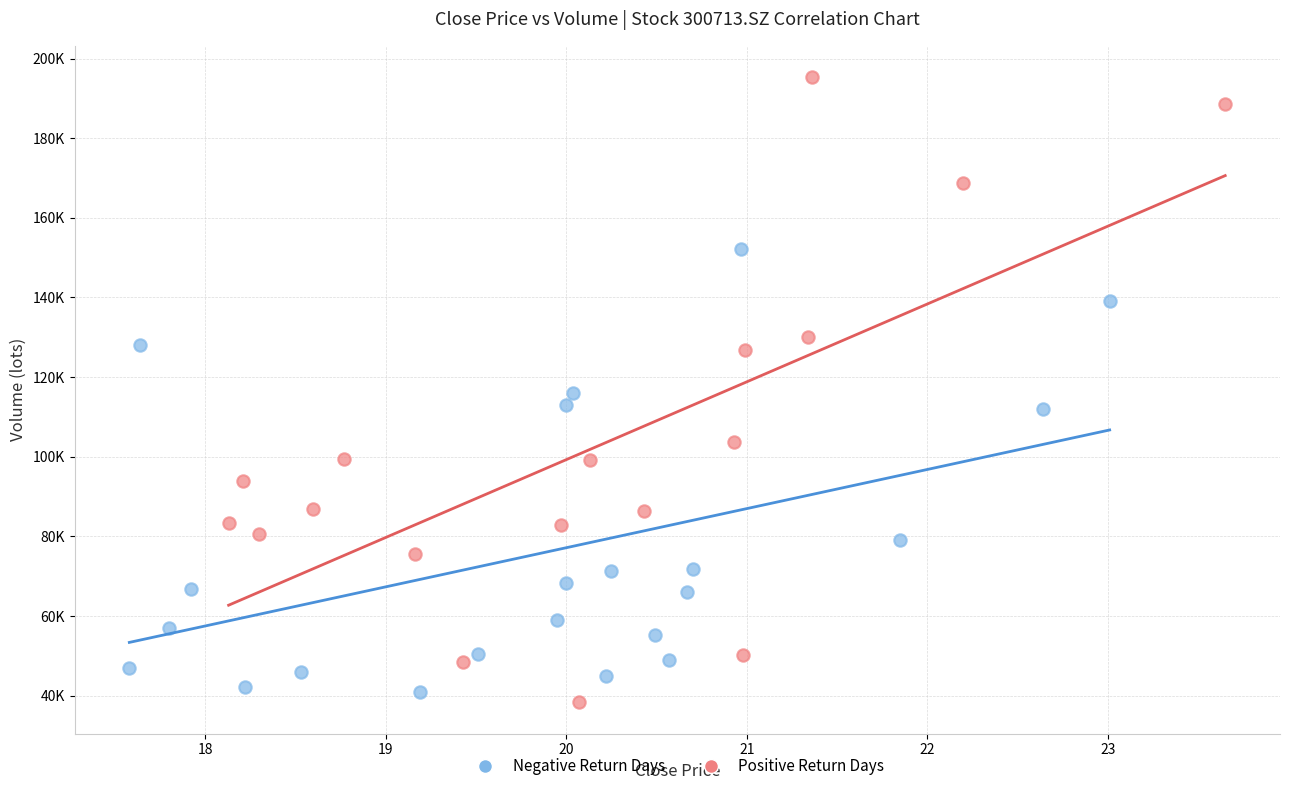

What are all the series names shown in the legend?

Negative Return Days, Positive Return Days